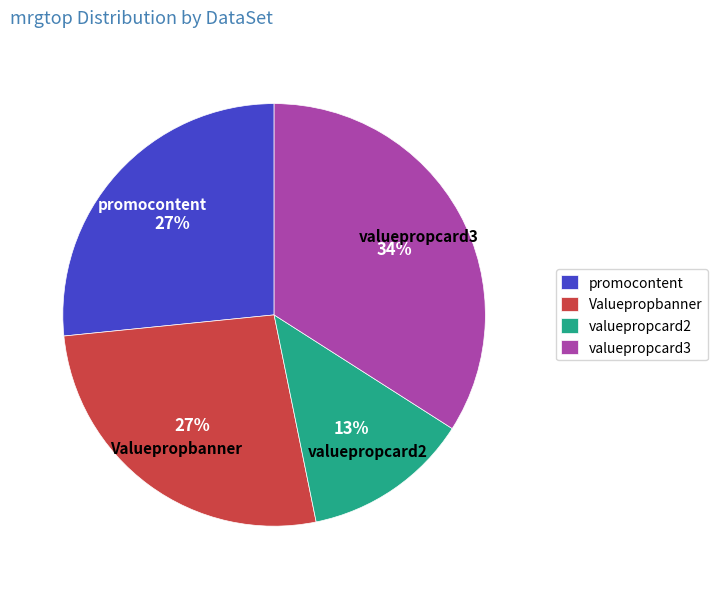

Is the sum of promocontent and Valuepropbanner greater than half?

Yes